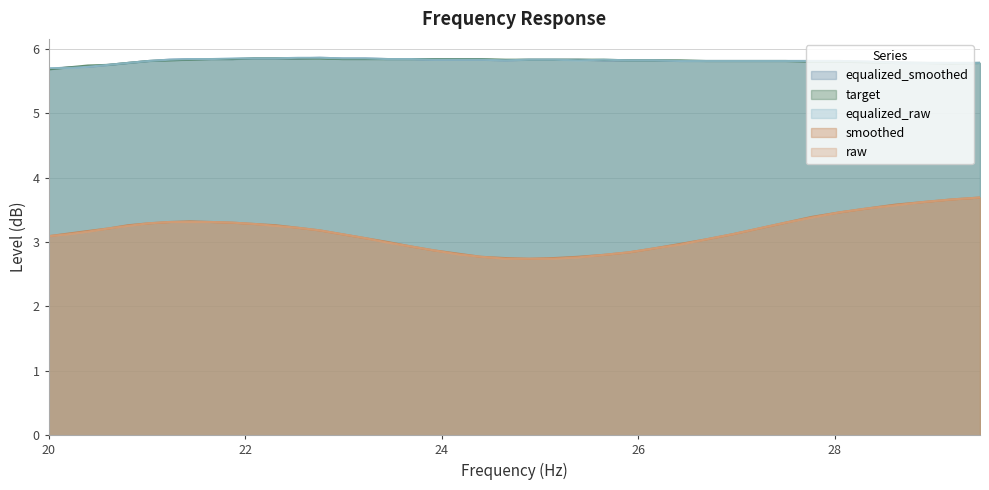

Which series changed the most between 22.31 and 25.65?

smoothed